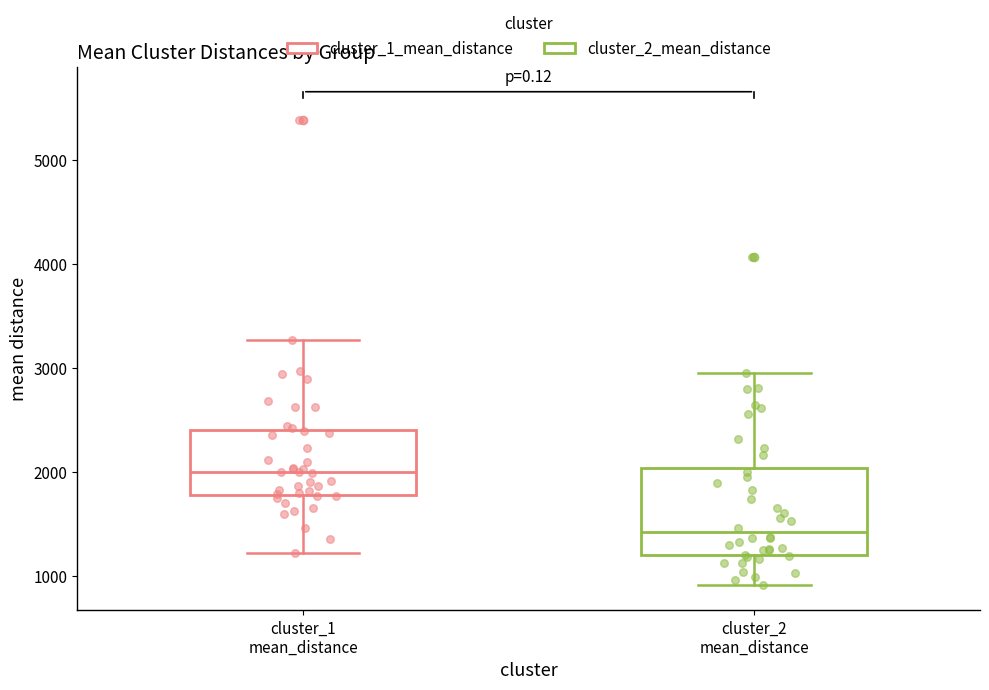

Which box has the highest median line?

cluster_1 mean_distance